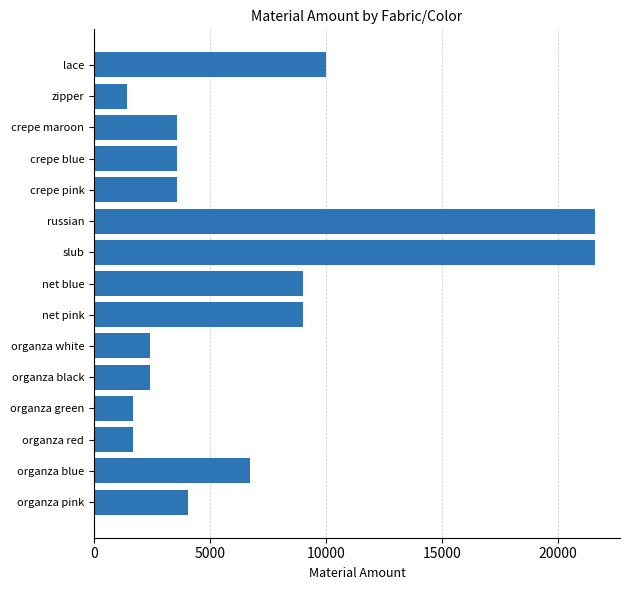

Read the value at net blue, to the nearest 50.

9000